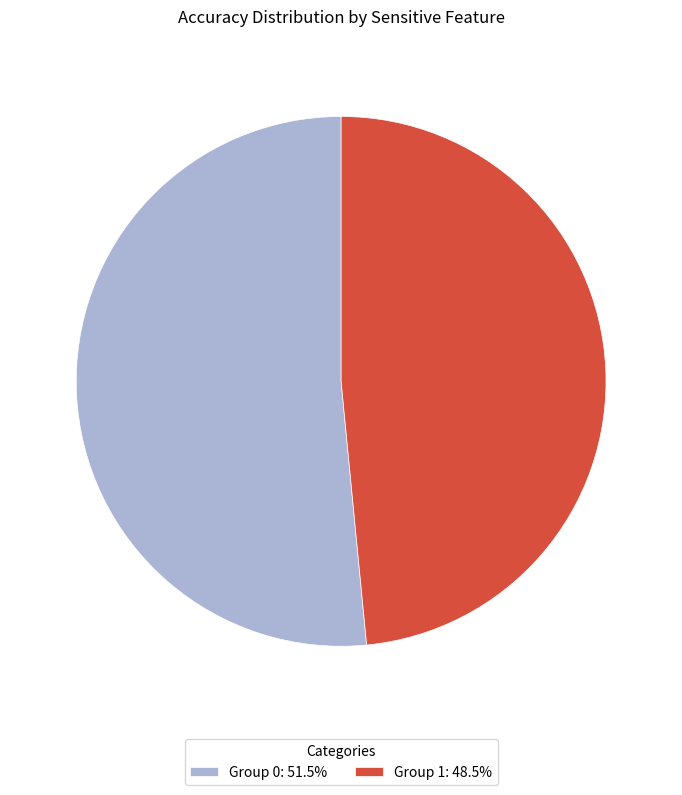

Is the sum of Group 1: 48.5% and Group 0: 51.5% greater than half?

Yes